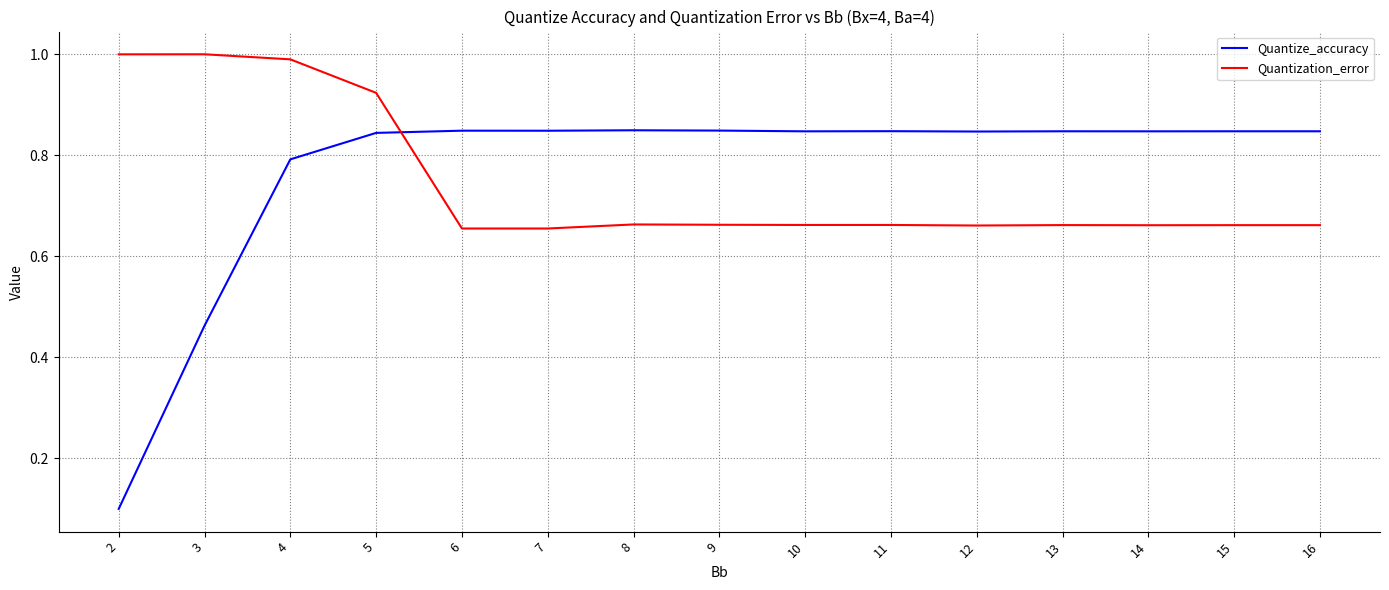

Is the value of Quantization_error at 2 greater than the value of Quantize_accuracy at 9?

Yes